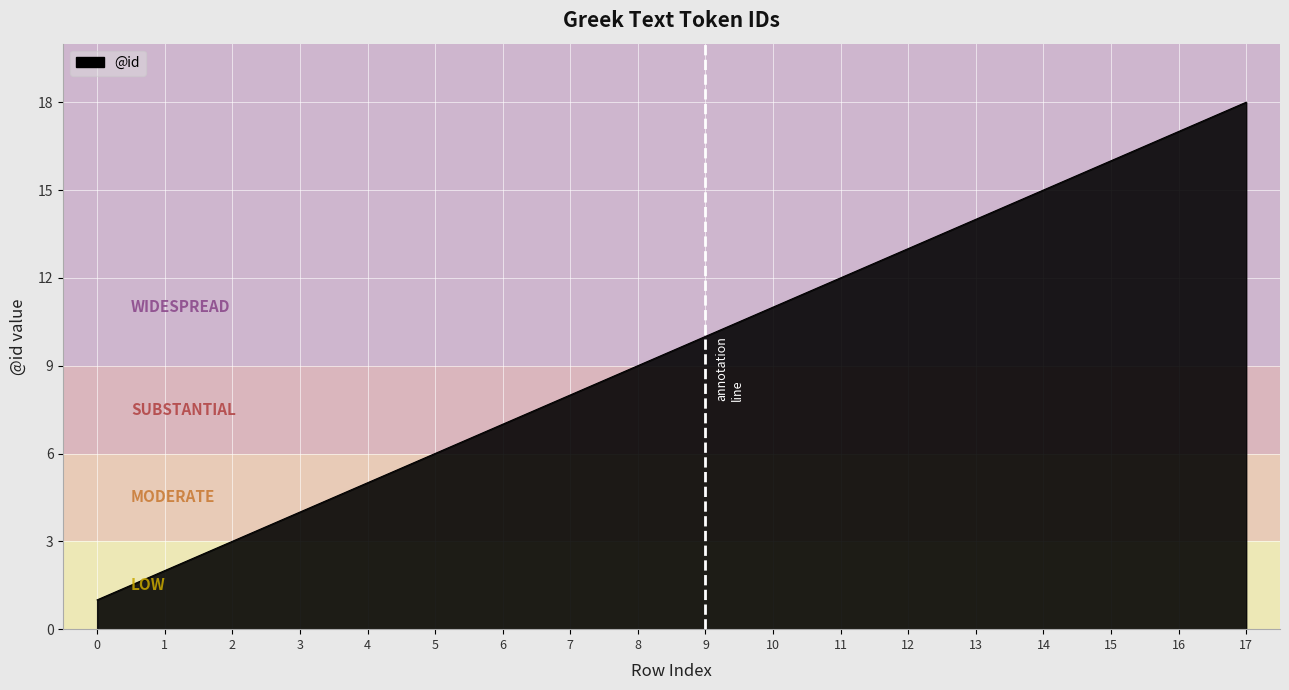

Rank the categories by value from highest to lowest.

17, 16, 15, 14, 13, 12, 11, 10, 9, 8, 7, 6, 5, 4, 3, 2, 1, 0